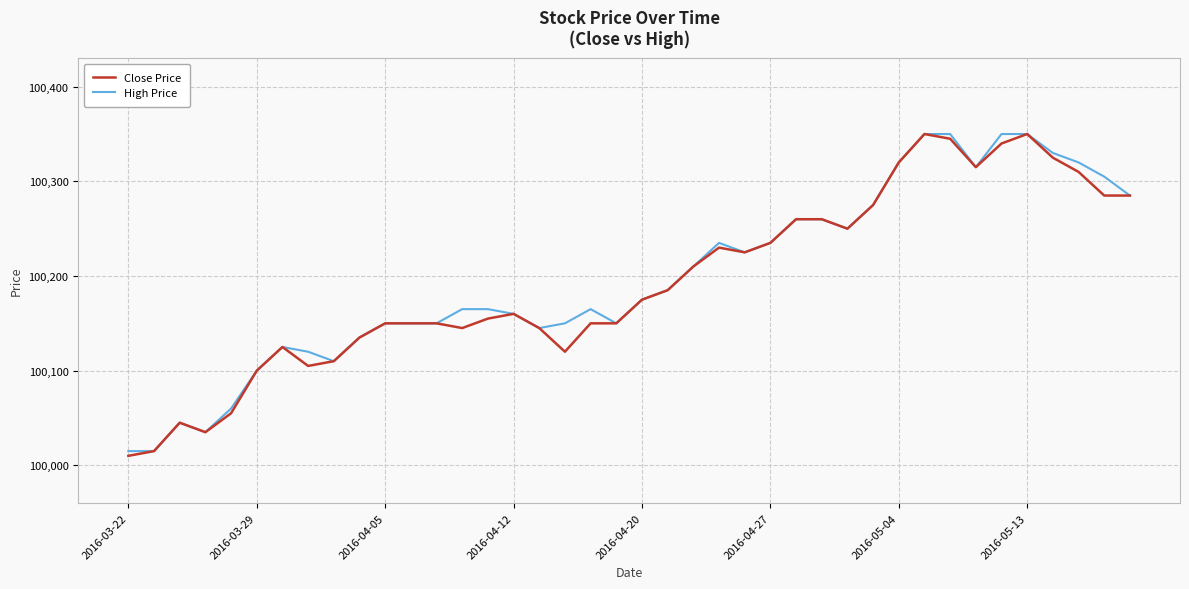

List the series in order of their overall mean, highest first.

High Price, Close Price